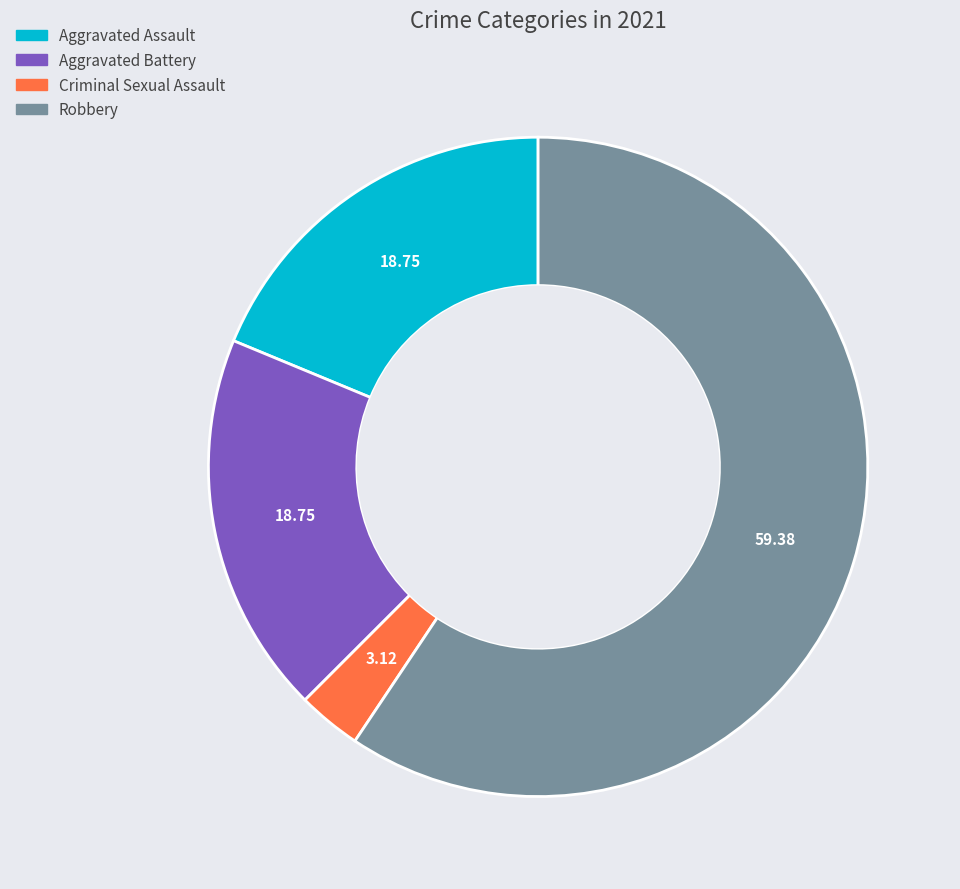

How many slices are in this pie chart?

4